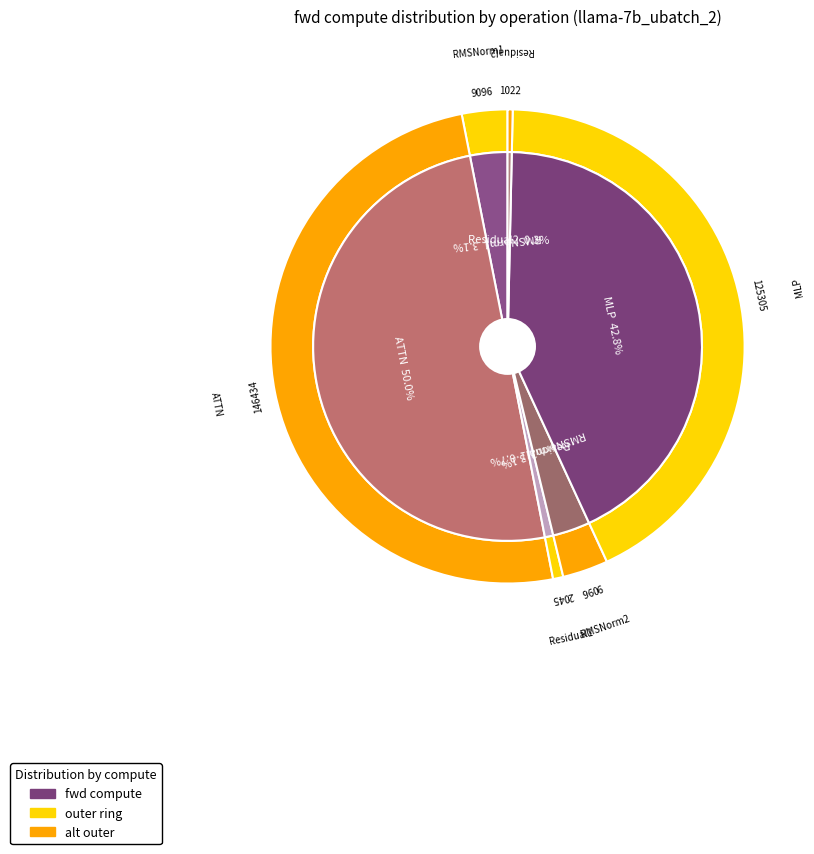

To the nearest percent, what percentage of the pie is Residual1?

1%